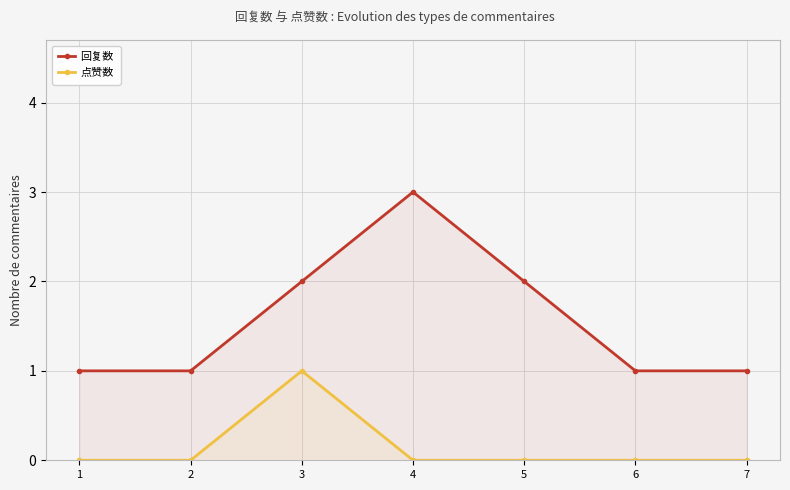

How many lines are shown in the chart?

2